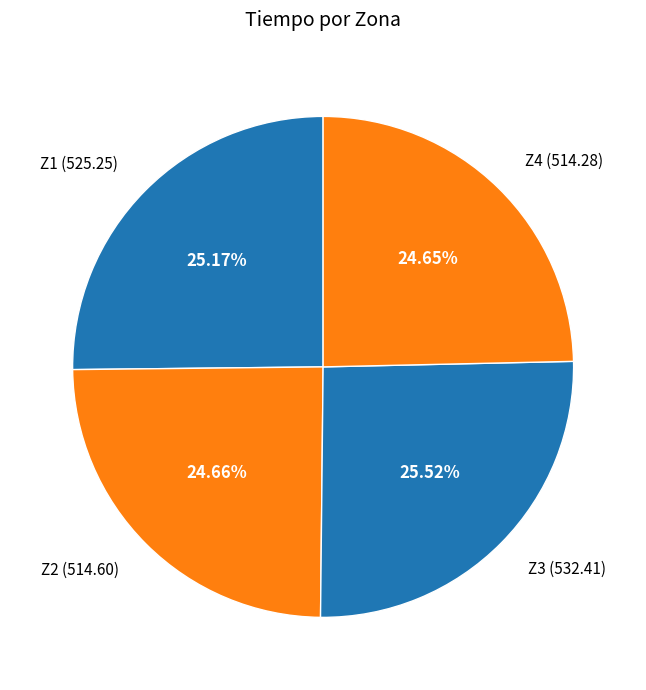

What is the total percentage of Z3 and Z1?

50.7%